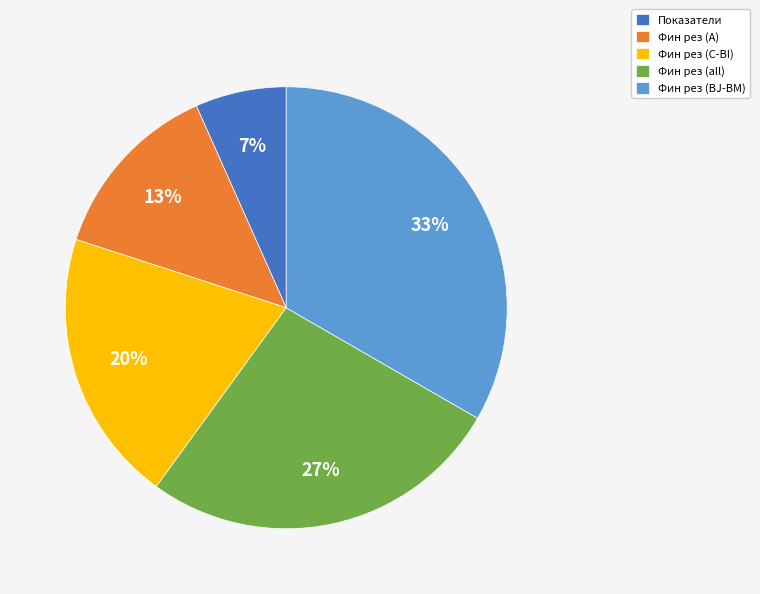

How many slices are in this pie chart?

5